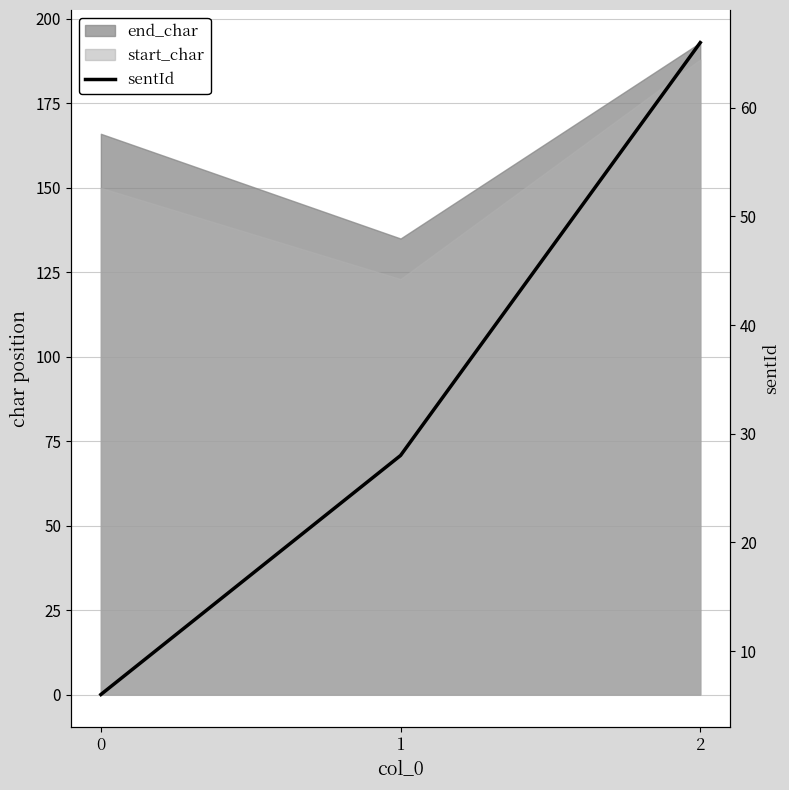

How many lines are shown in the chart?

1